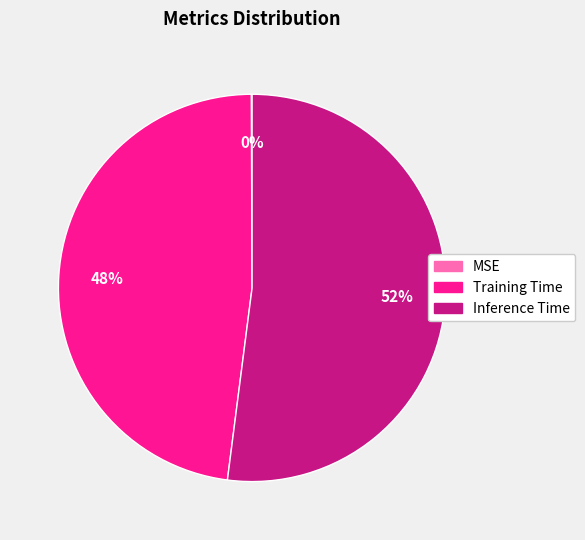

Does Training Time account for over 50% of the chart?

No